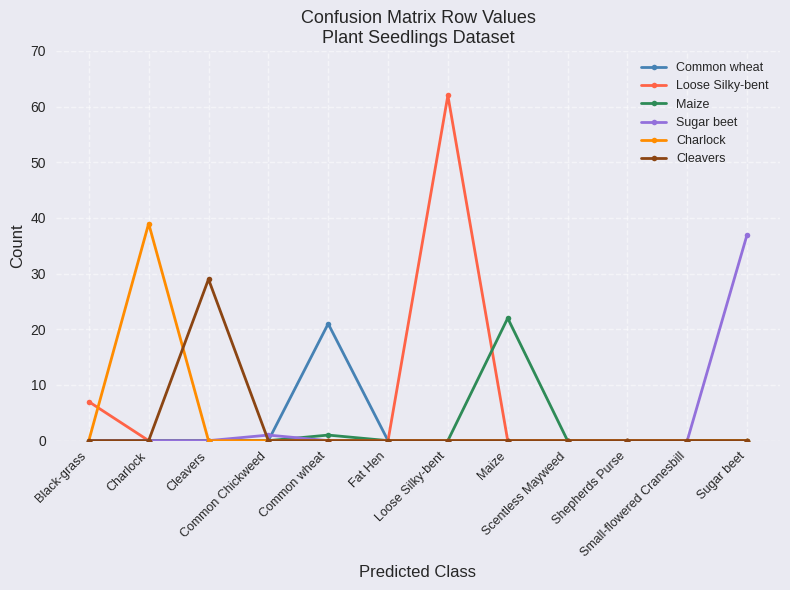

What is the label of the 1st point from the left?

Black-grass